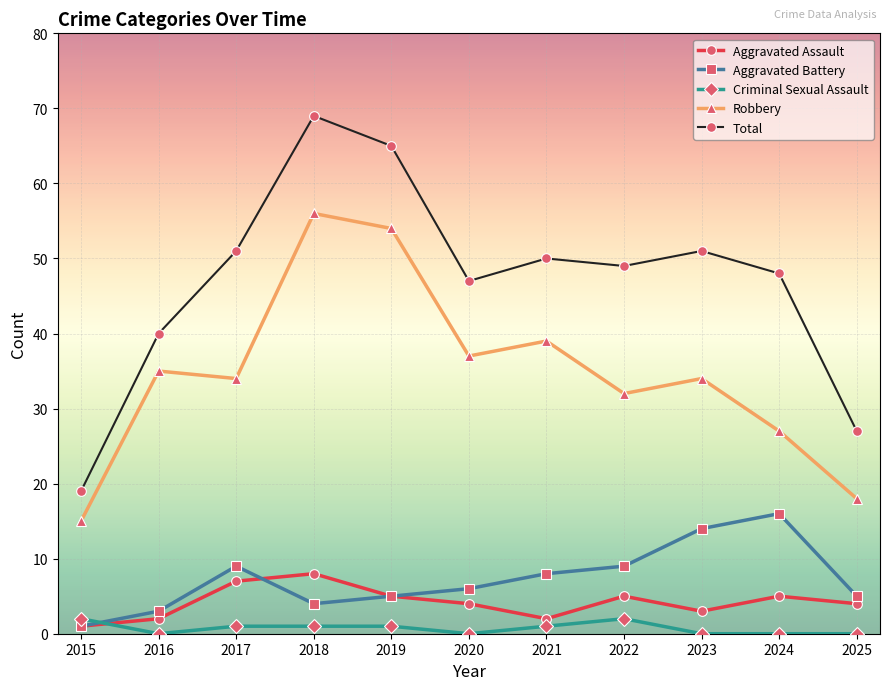

How many data points in Aggravated Battery are less than 6?

5